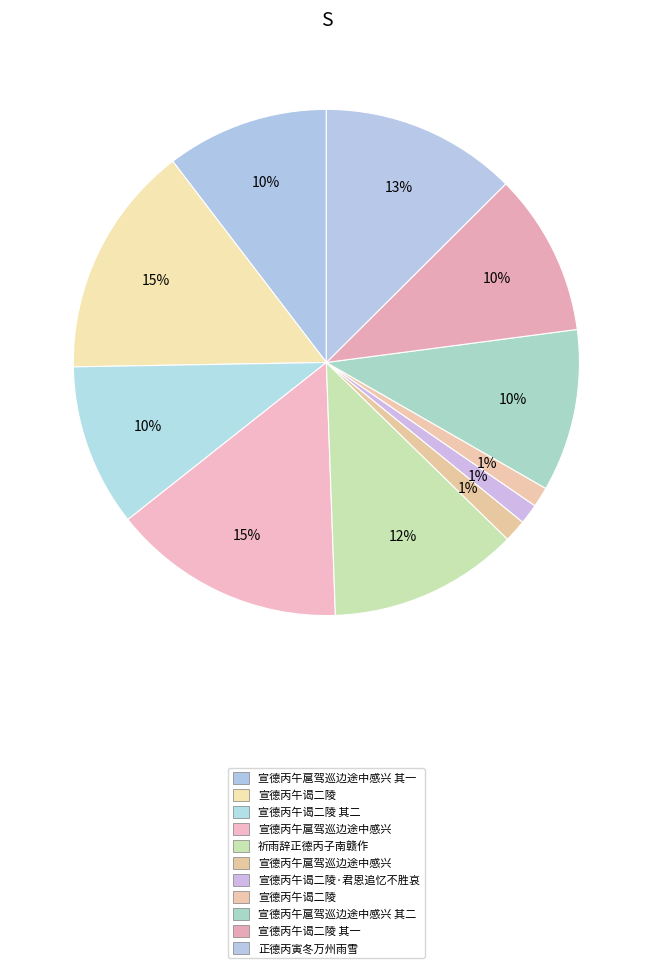

Count the number of slices in the pie.

11